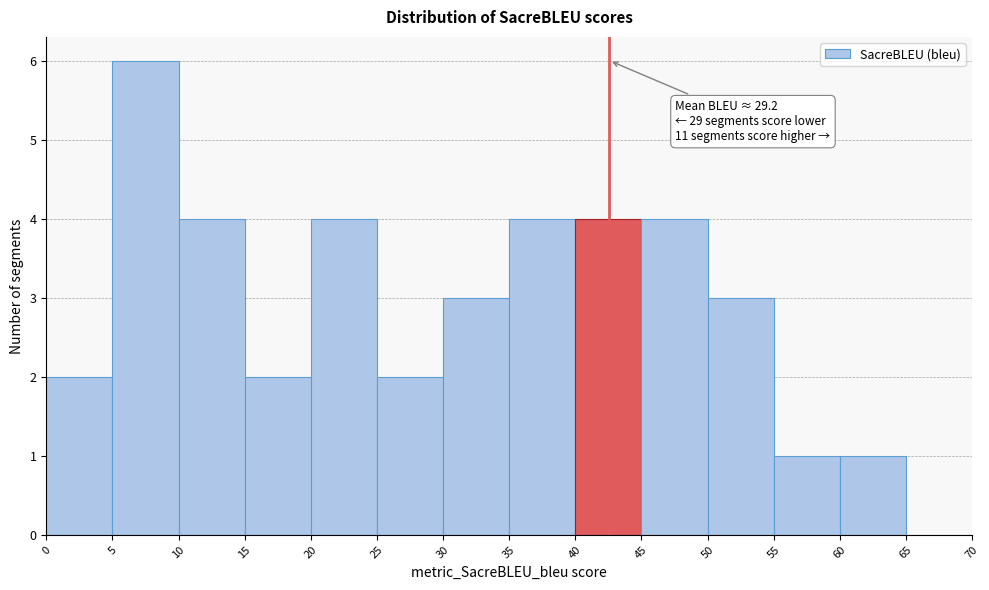

Which range on the x-axis has the tallest bar?

5 to 10